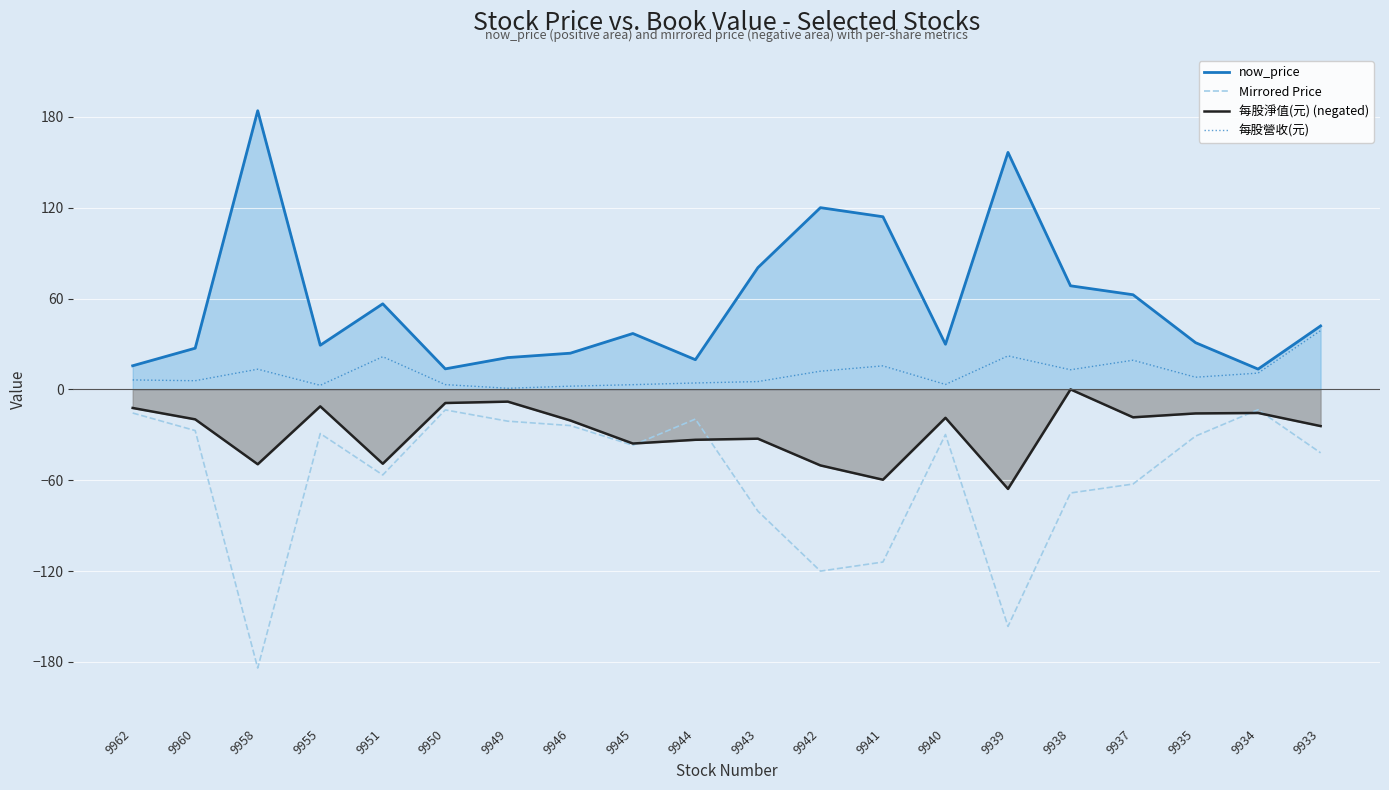

Which has a higher value, 9933 or 9938?

9938